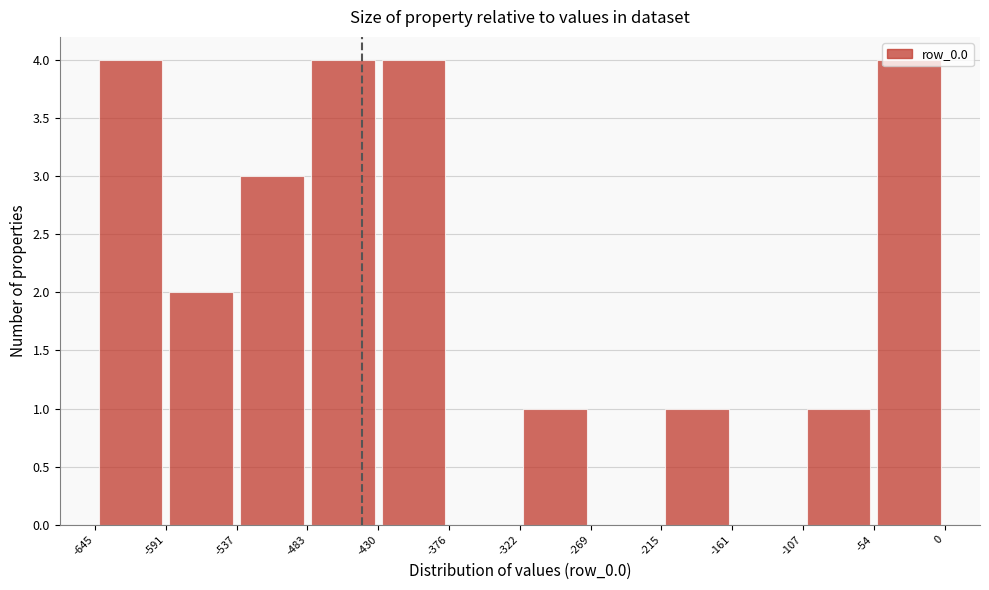

What is the height of the bar covering -54 to 0 on the x-axis? The values are not printed on the chart, so give them approximately, as read against the axis.

4